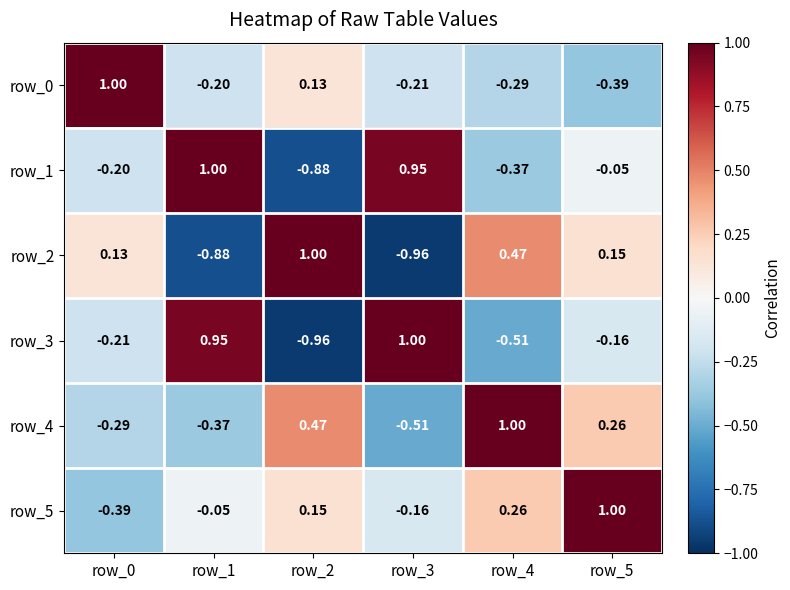

At which label does row_4 reach its minimum?

row_3